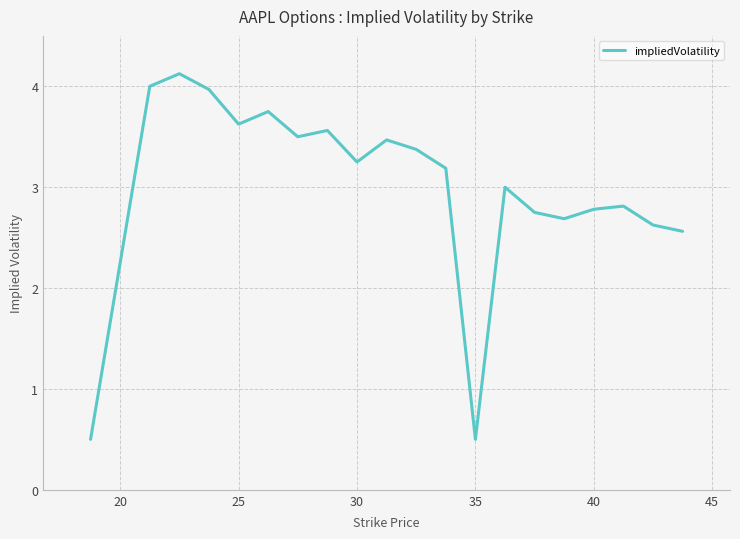

What is the difference between the maximum and minimum values?

3.6